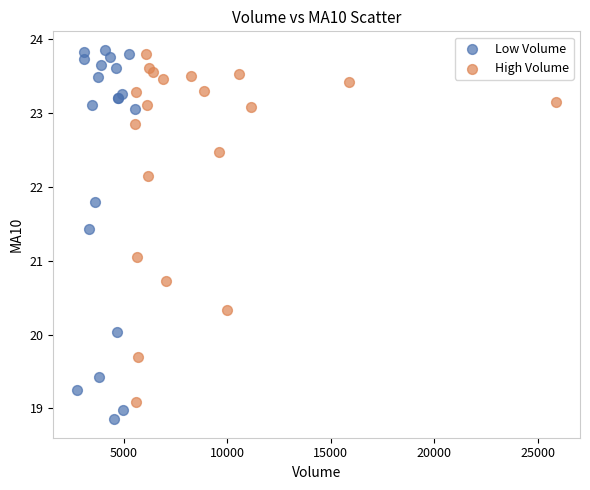

Which series has the largest Y range (max minus min)?

Low Volume